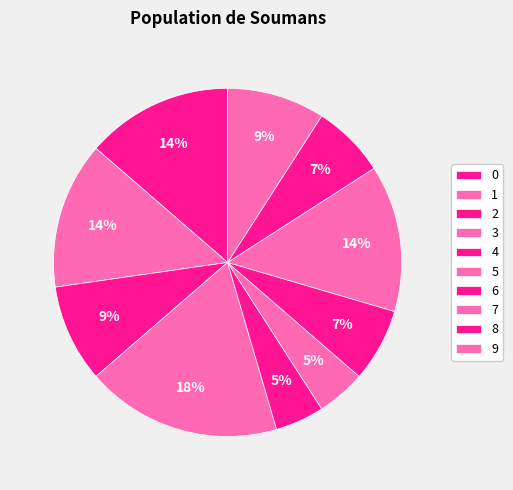

Count the number of slices in the pie.

10